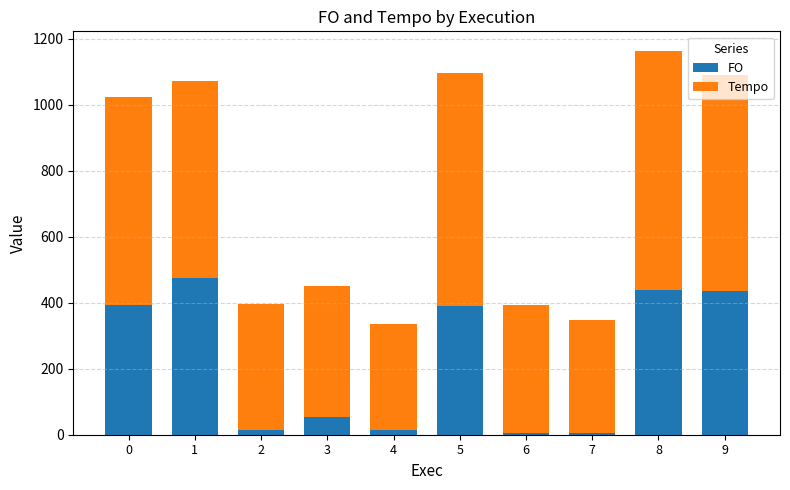

What is the difference between the maximum and minimum values in the FO series?

467.8